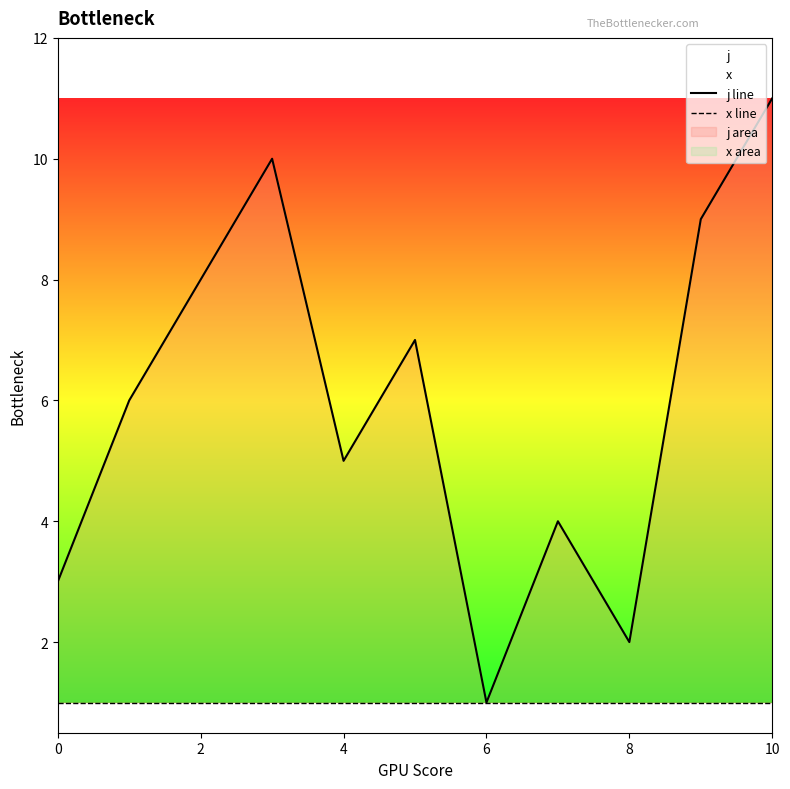

What is the label of the 9th point from the left?

8